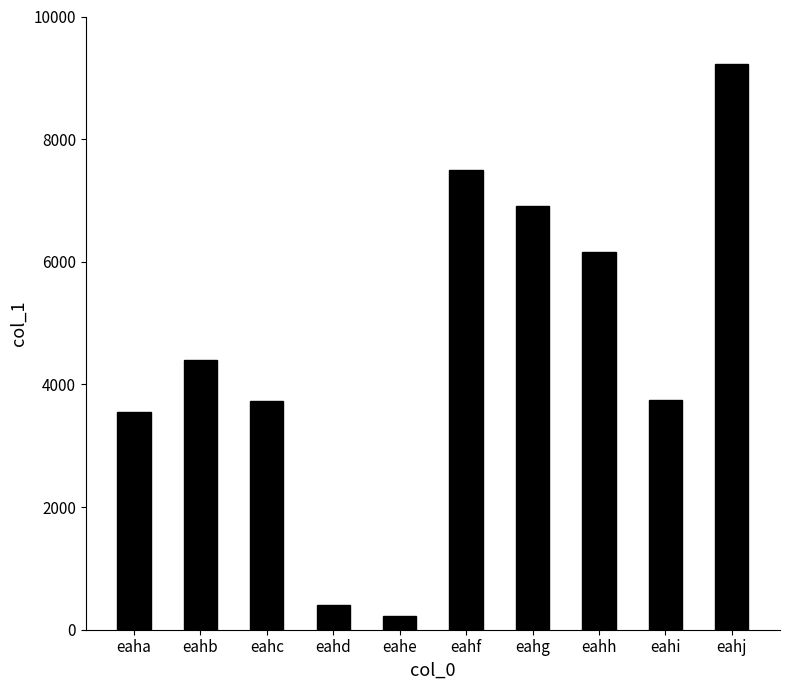

What is the change in value from eahb to eahg?

+2502